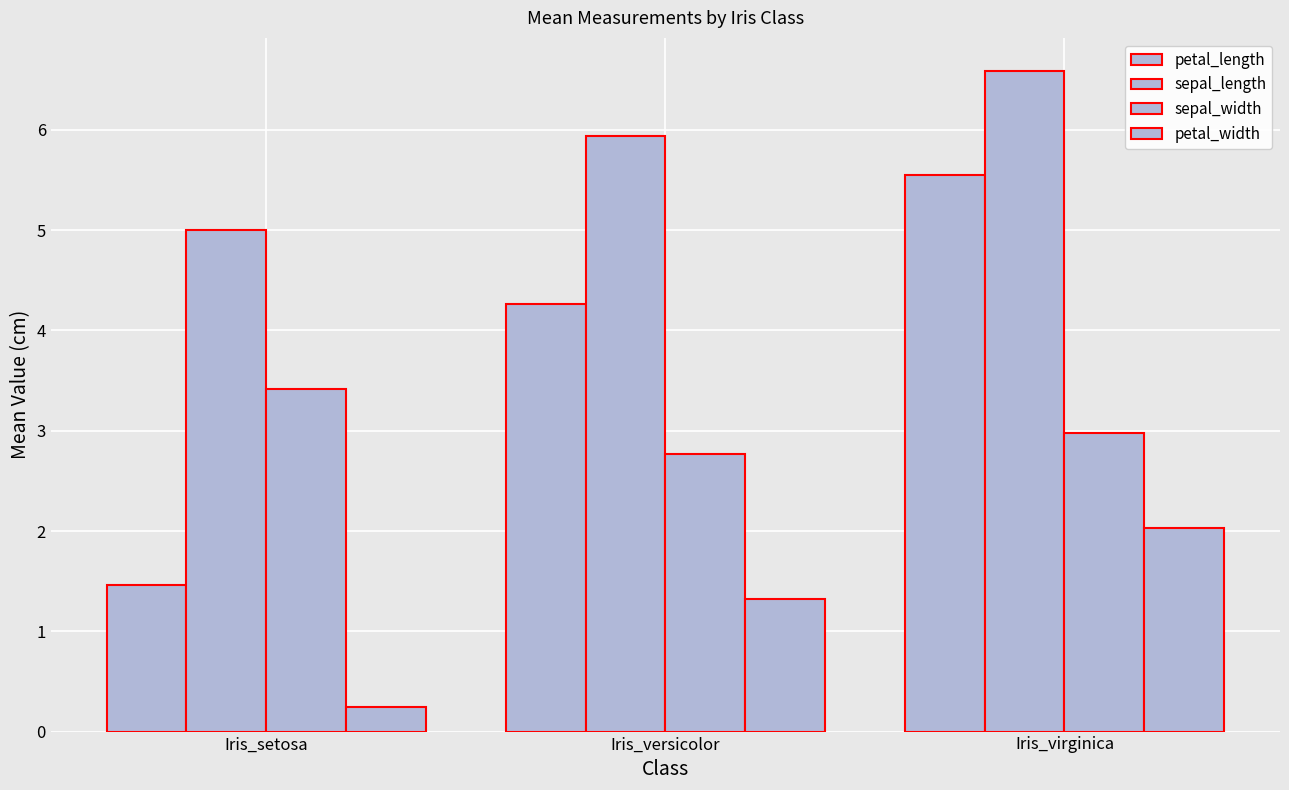

List the labels in order of petal_length value, smallest first.

Iris_setosa, Iris_versicolor, Iris_virginica